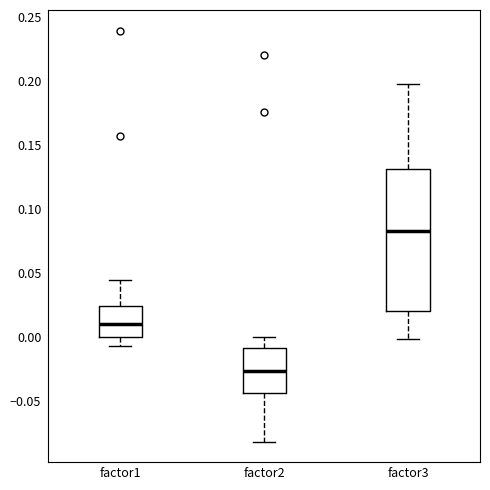

Which box is the tallest, from its lower edge to its upper edge?

factor3